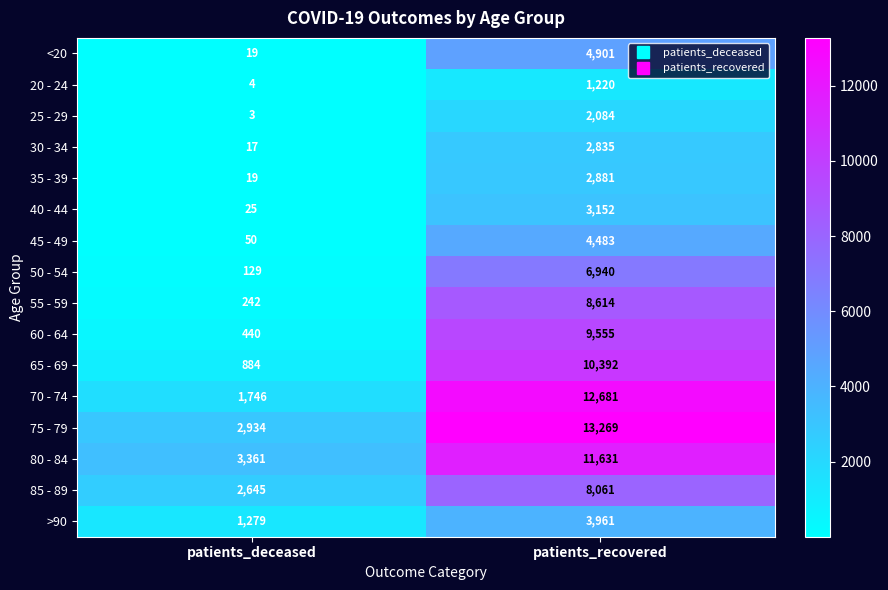

At patients_recovered, list the series in order from smallest to largest.

20 - 24, 25 - 29, 30 - 34, 35 - 39, 40 - 44, >90, 45 - 49, <20, 50 - 54, 85 - 89, 55 - 59, 60 - 64, 65 - 69, 80 - 84, 70 - 74, 75 - 79